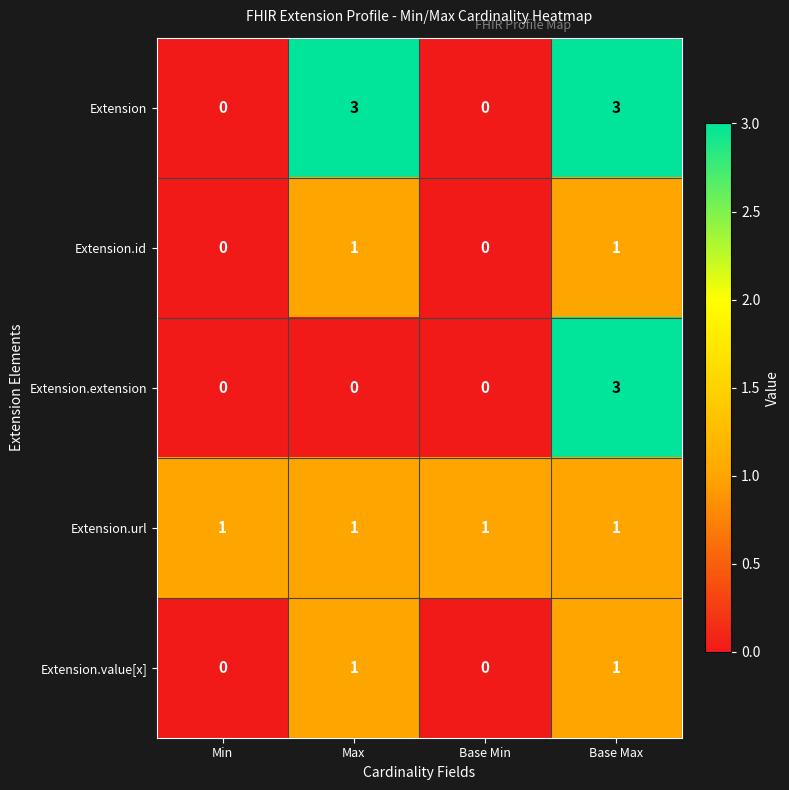

Is it true that Extension.url equals 1 at Min?

True